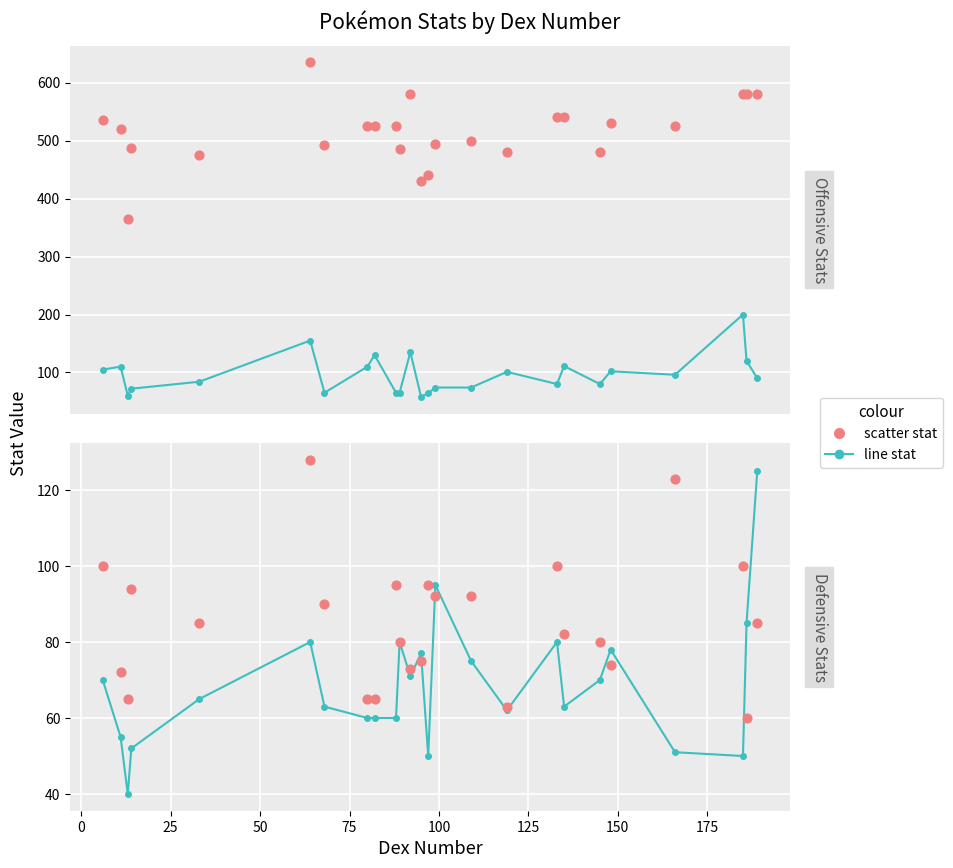

Which series has the widest spread of Y values?

total